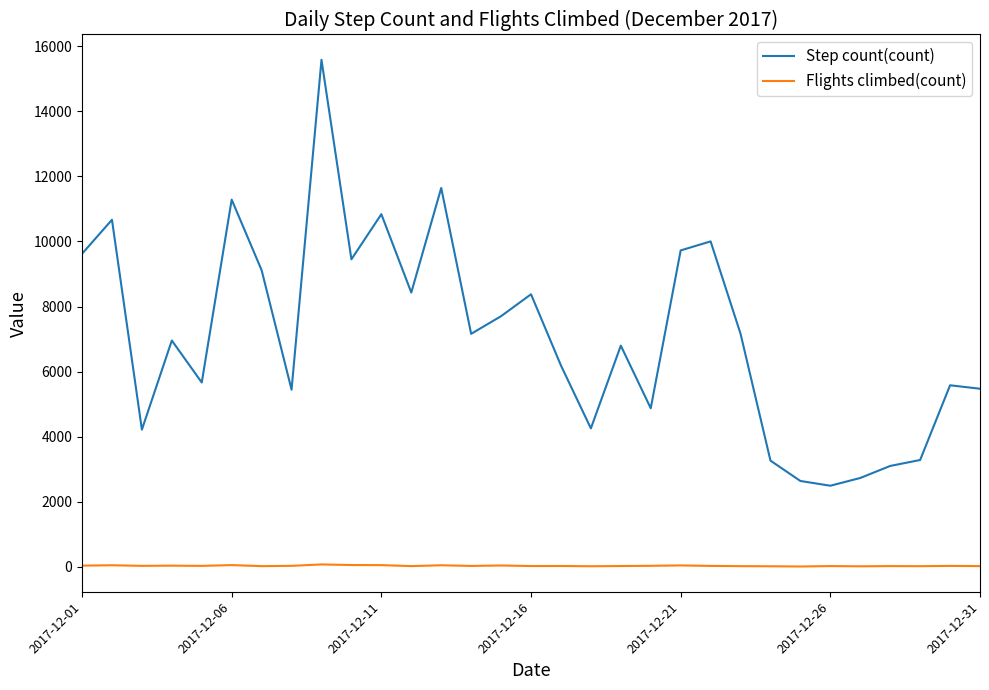

Does the chart have visible grid lines?

No